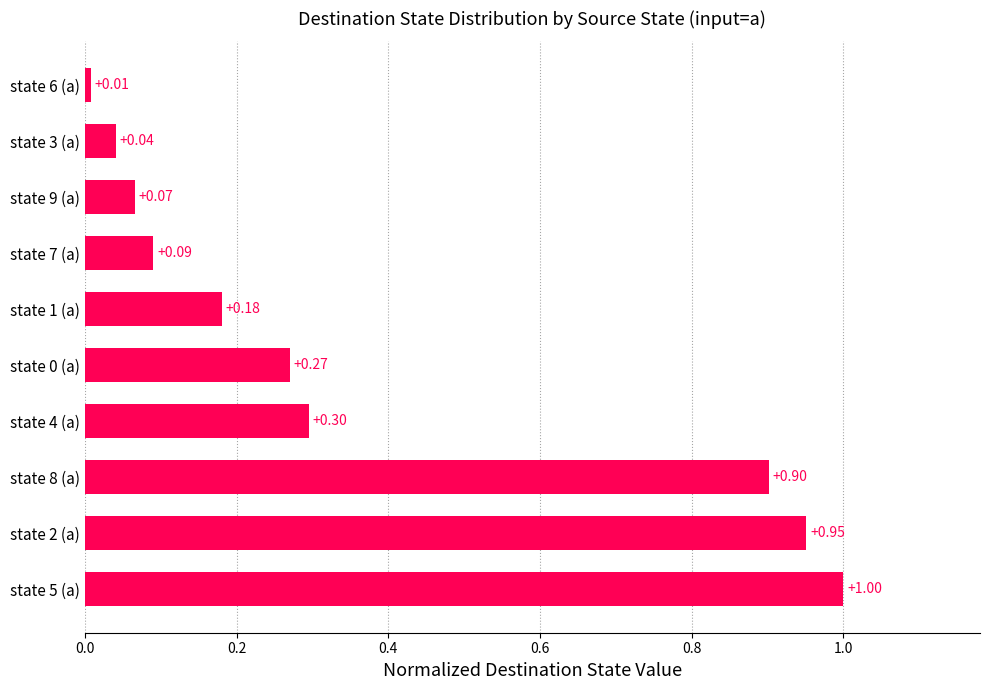

Which has a higher value, state 7 (a) or state 5 (a)?

state 5 (a)